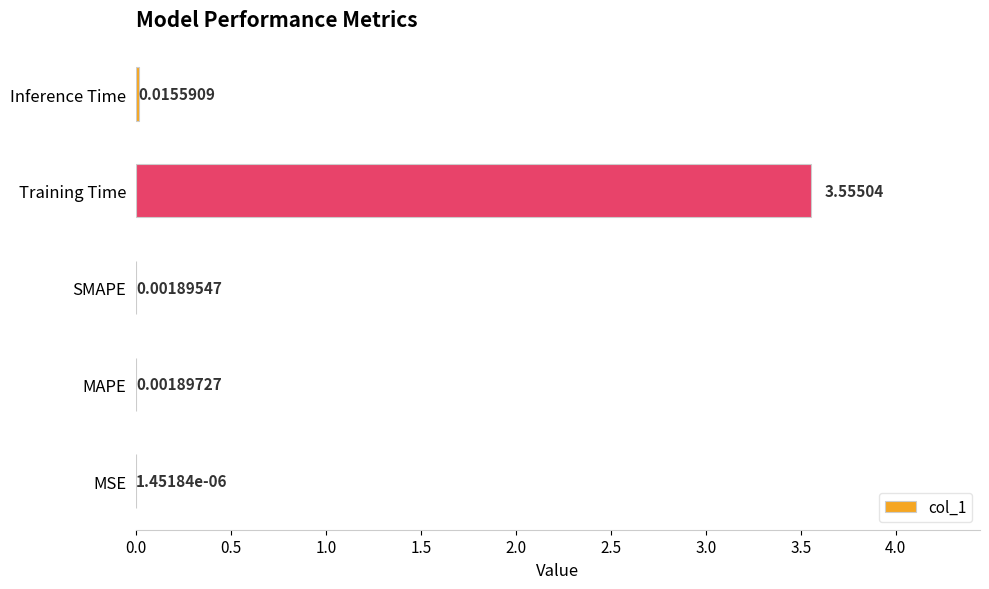

At which label is the value closest to 1?

Inference Time